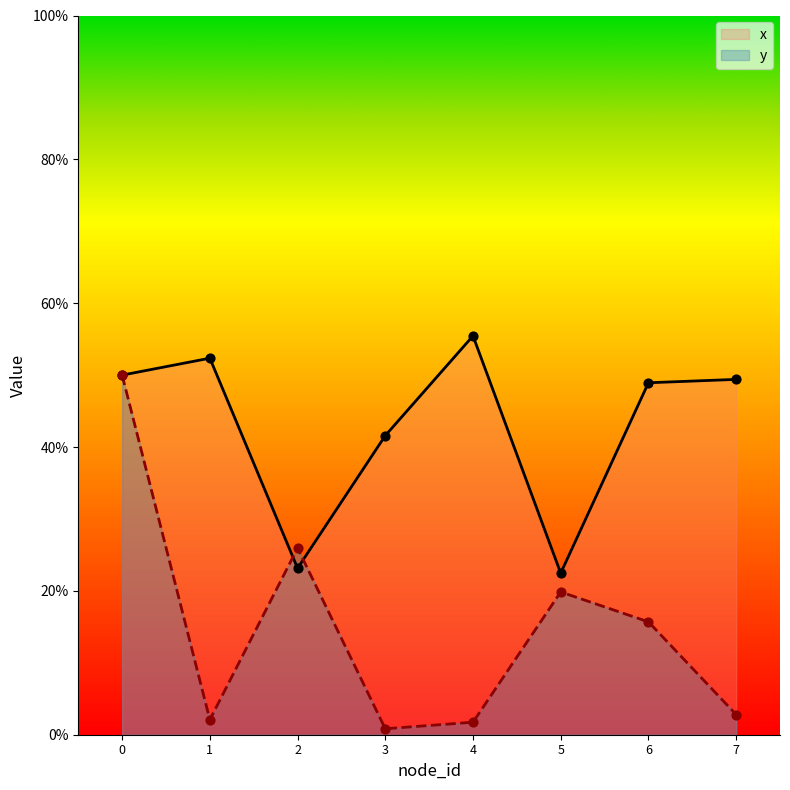

What is the total value across all series at 1?

54.4